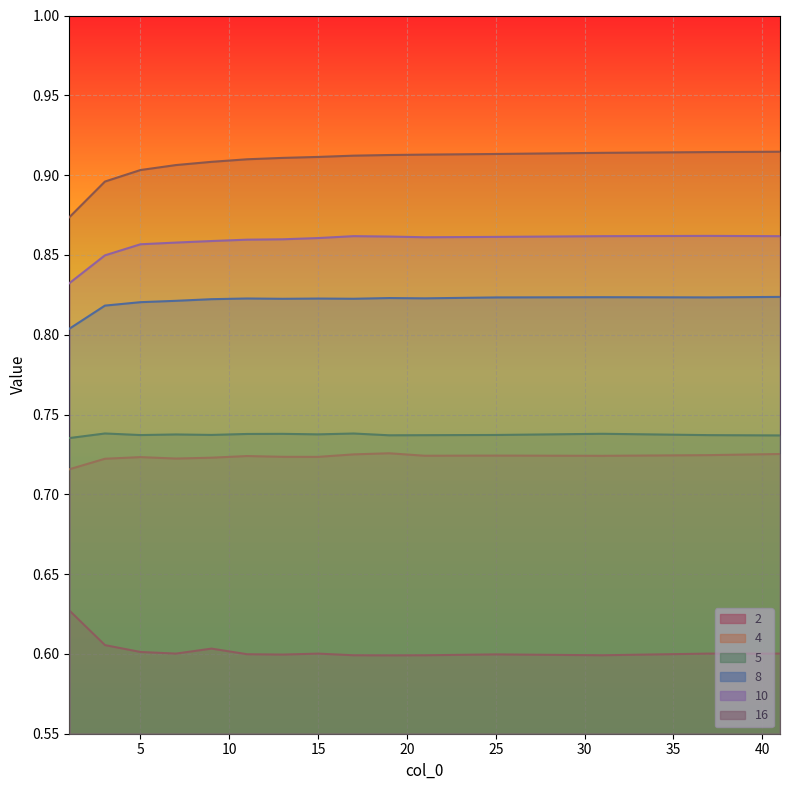

What is the value of the 5 point at the 12th from the left?

0.7